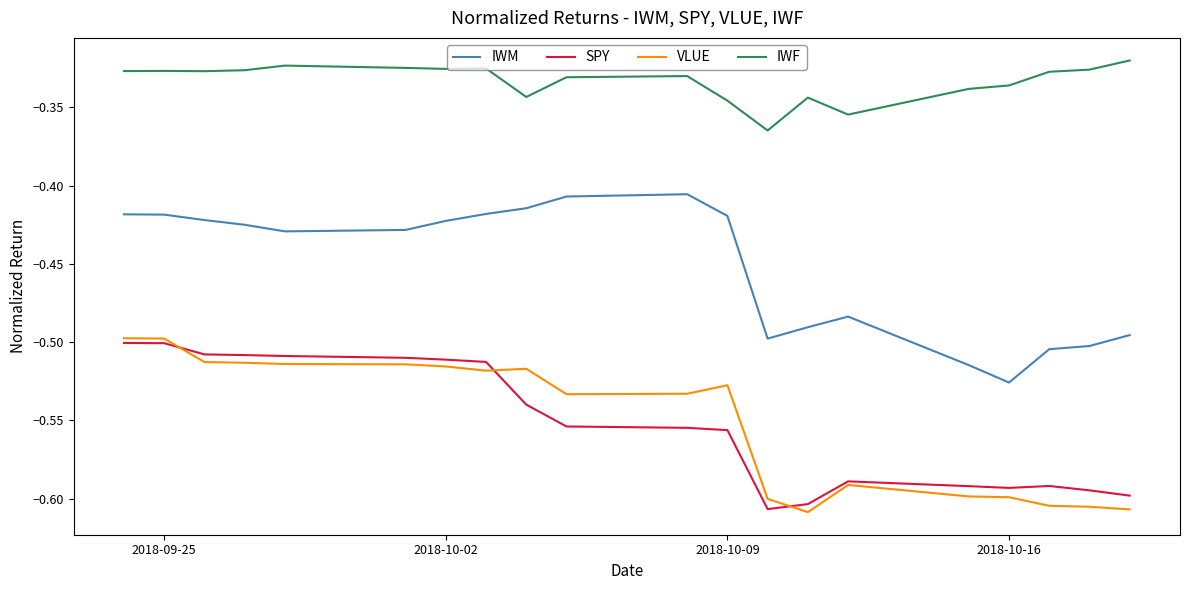

In IWF, how many points are higher than both neighbors (excluding endpoints)?

5